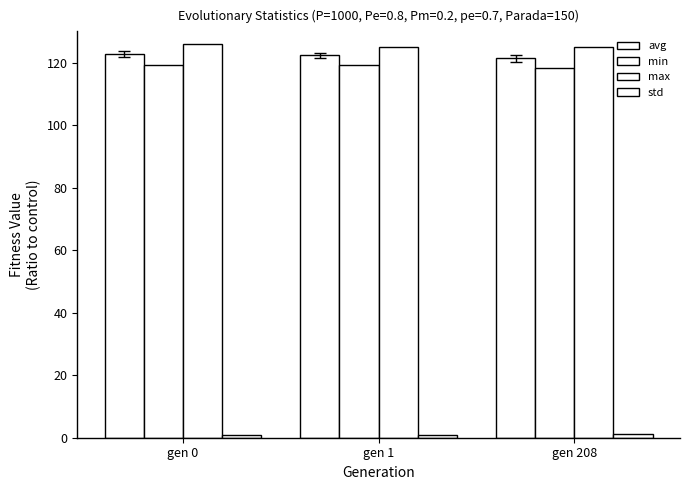

Reading right to left, what are all the values shown in this chart?

avg: 121.5	122.3	122.8
min: 118.4	119.4	119.4
max: 125.2	125.0	125.9
std: 1.1	0.9	0.9